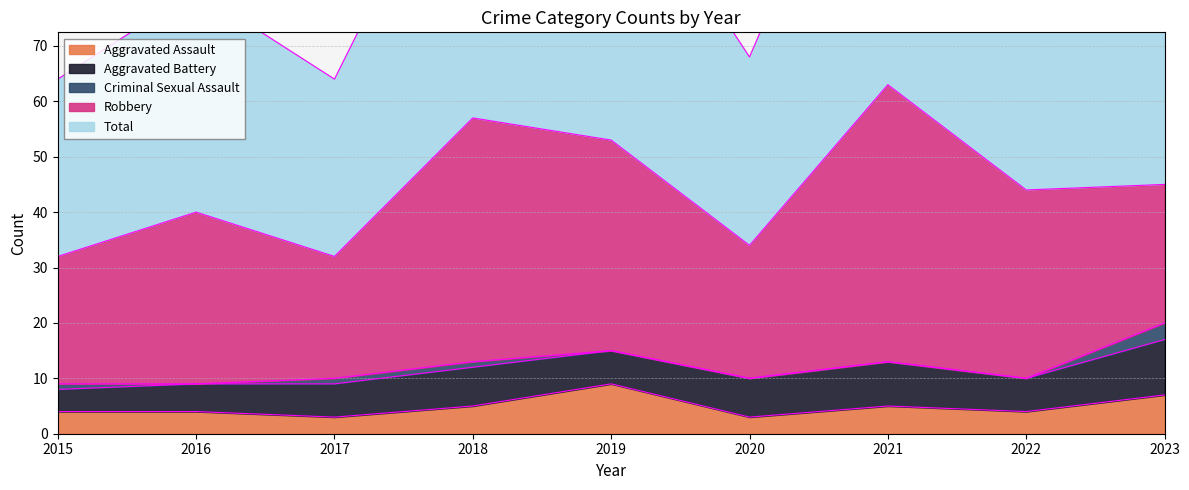

List the labels in order of Aggravated Assault value, largest first.

2019, 2023, 2018, 2021, 2015, 2016, 2022, 2017, 2020